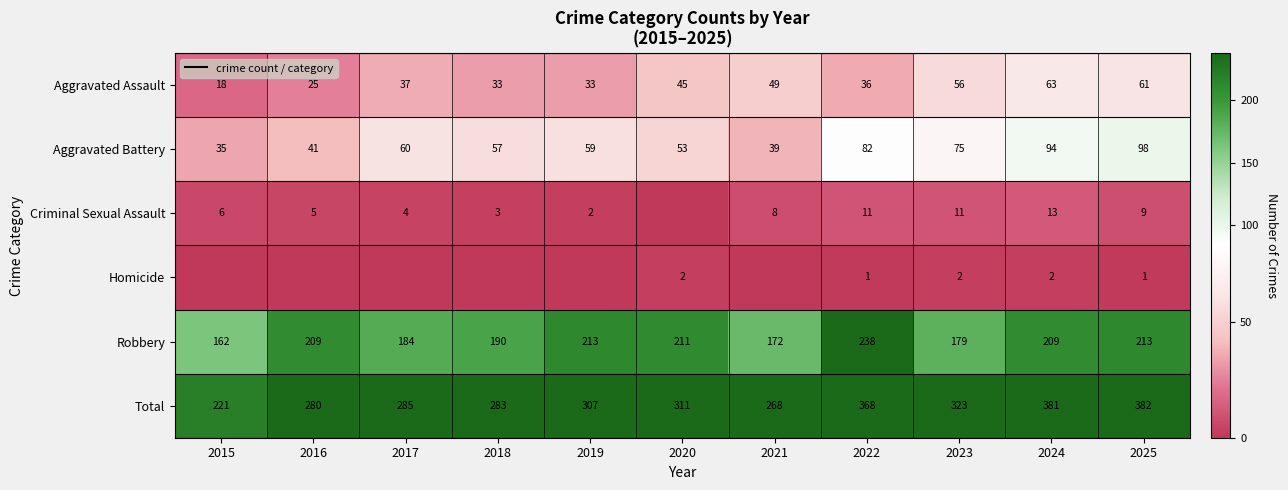

Which has a higher value, 2015 or 2018?

2018